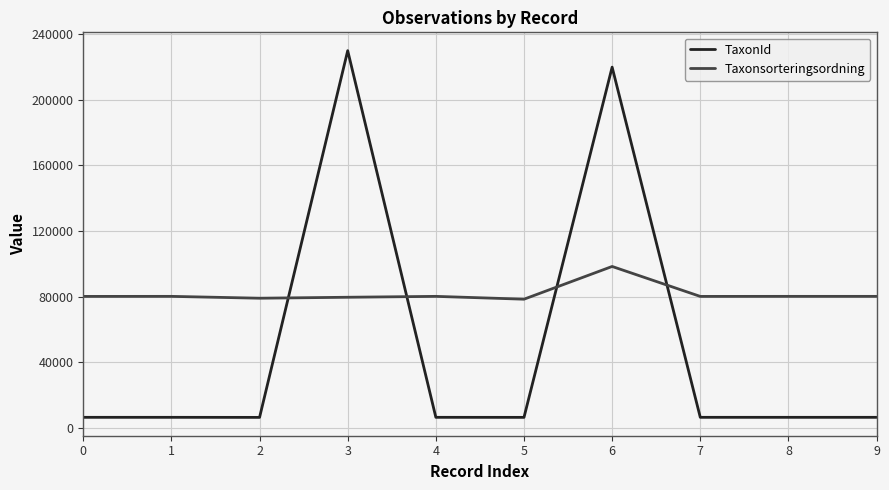

What is the maximum value for Taxonsorteringsordning?

98364